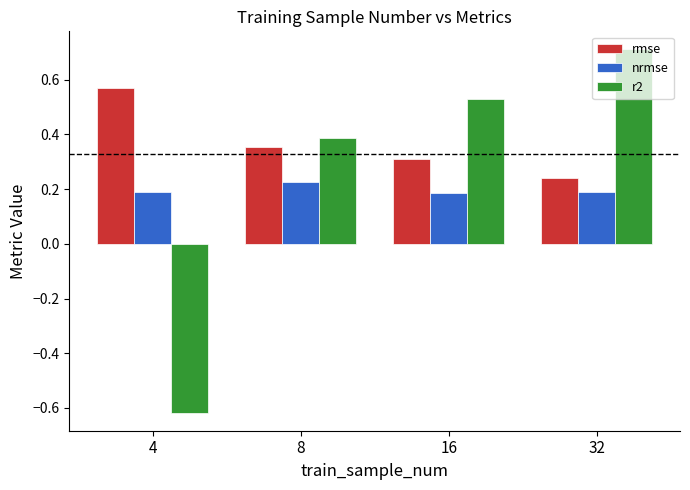

How many data points in r2 are less than 0?

1